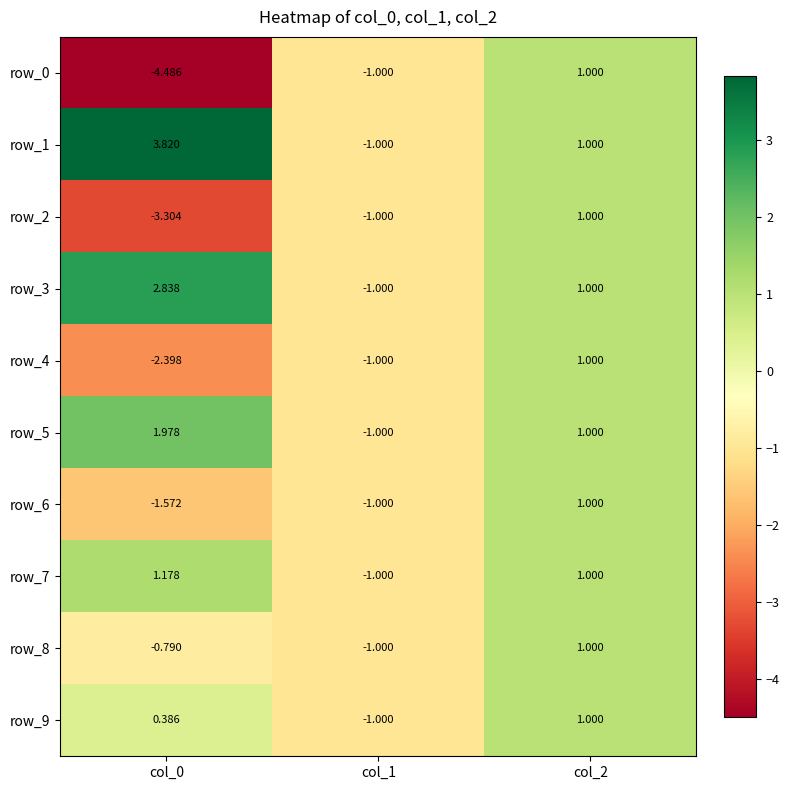

How many values in the row_6 series exceed -1?

1